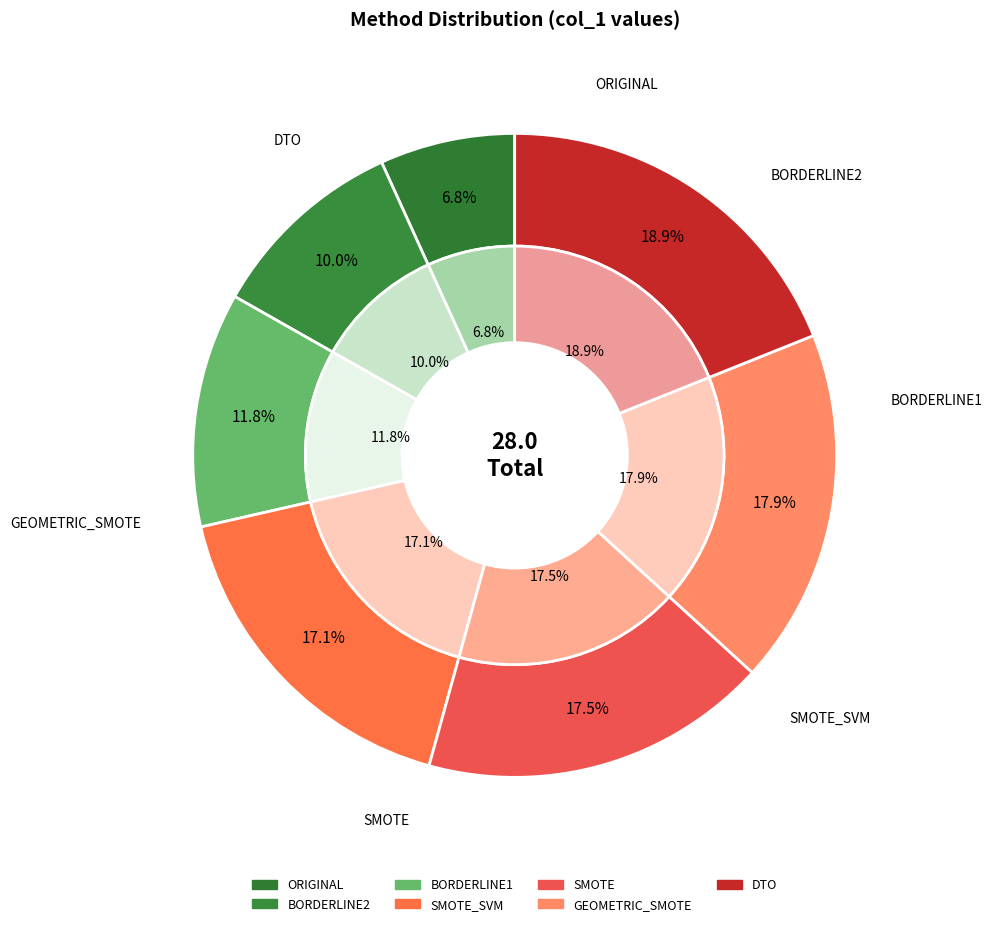

True or false: SMOTE_SVM accounts for 27% of the total.

False